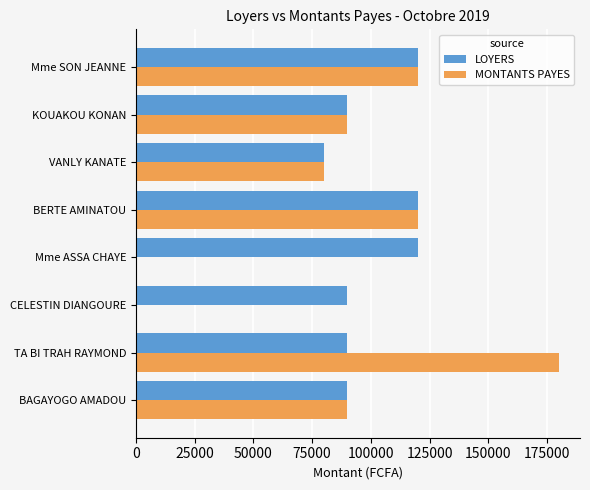

At which category is the sum across all series the highest?

TA BI TRAH RAYMOND